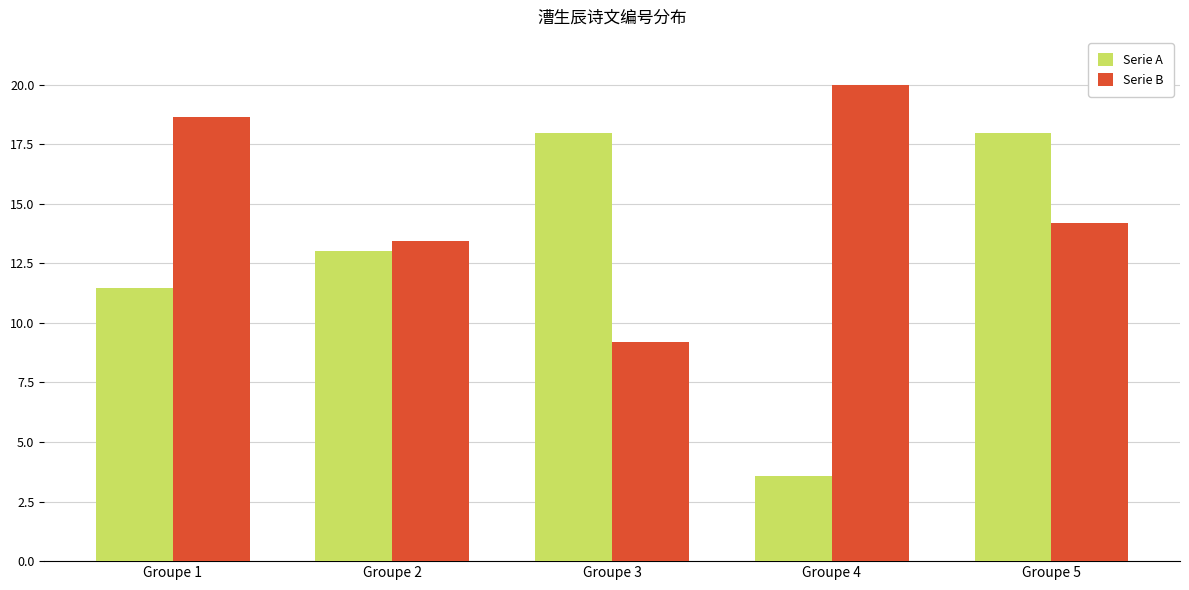

How many values in the Serie B series are below 14?

2